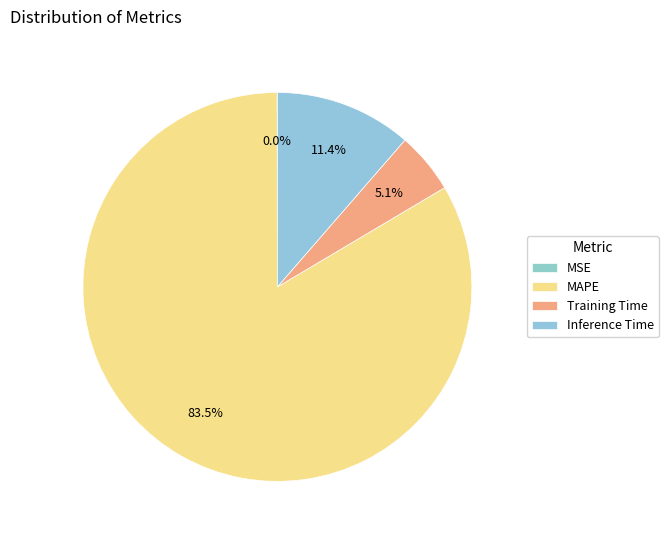

What portion of the pie excludes MAPE?

16.5%